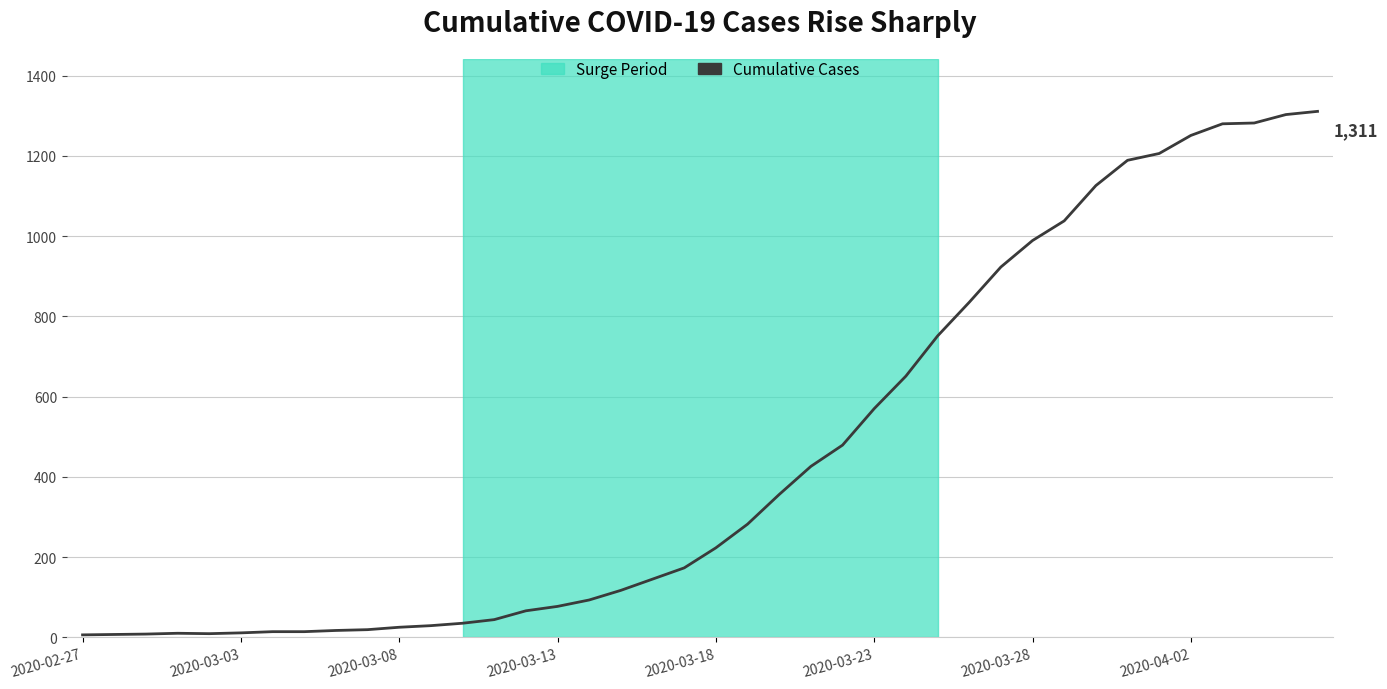

What is the sum of all values?

18390